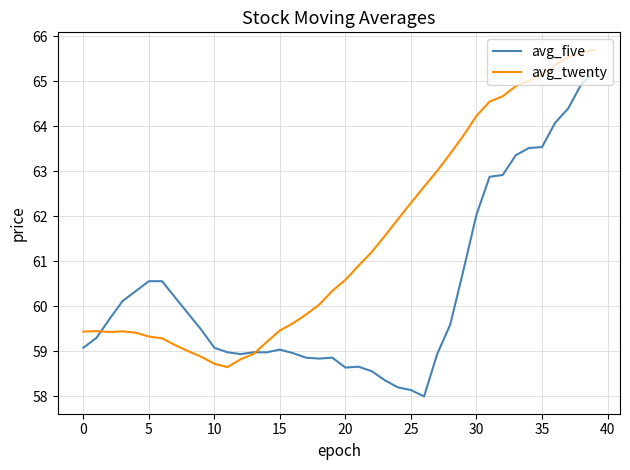

Which series has the largest total across all categories?

avg_twenty